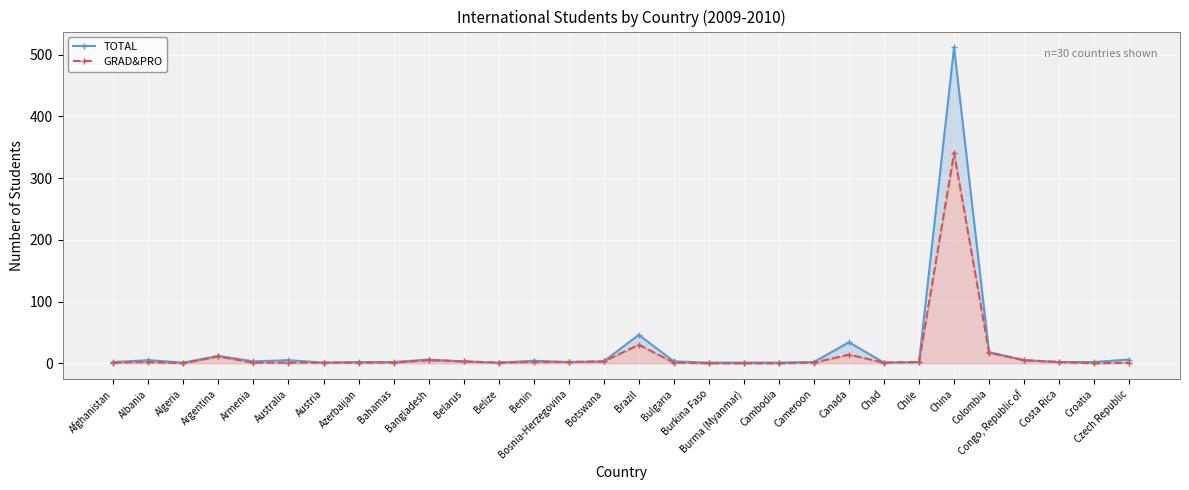

What is the difference between the maximum and minimum values in the TOTAL series?

511